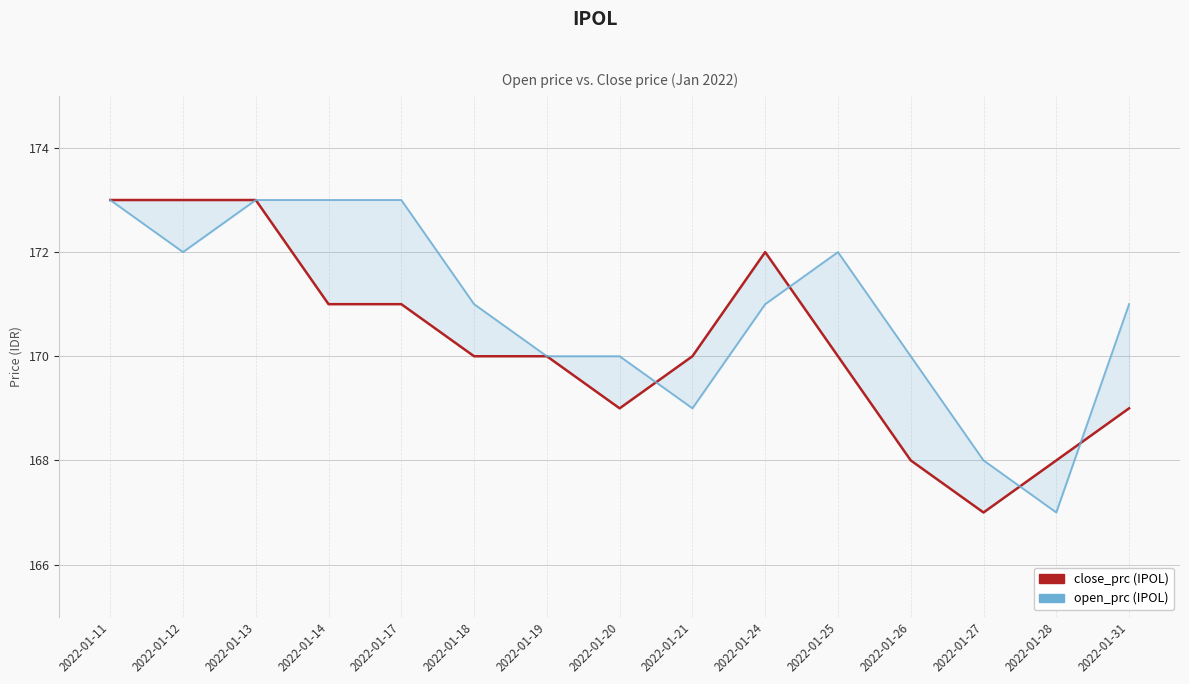

How many interior local peaks does the open_prc series have?

1